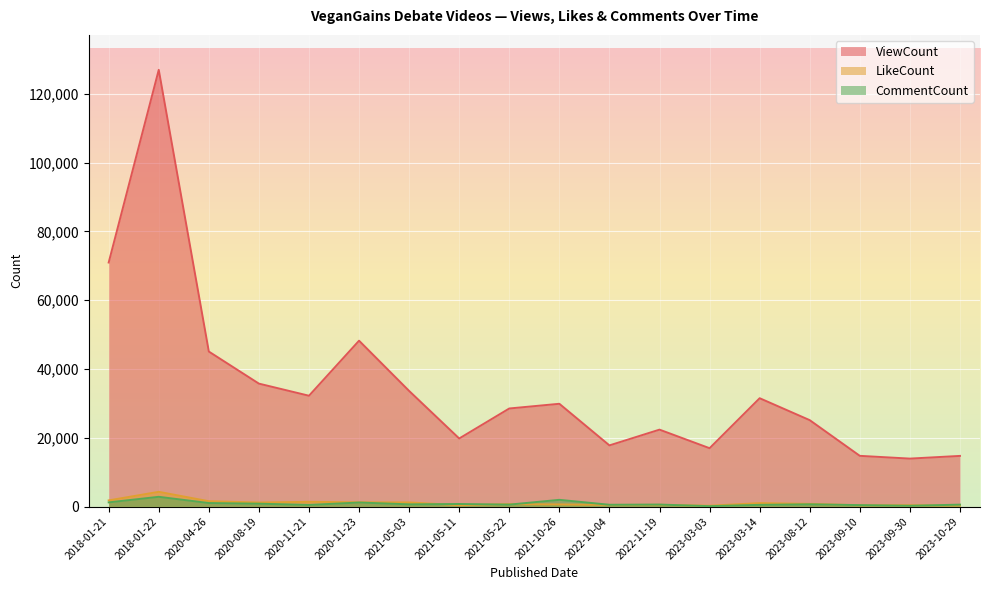

Reading left to right, what are all the values shown in this chart?

ViewCount: 2018-01-21=70952	2018-01-22=126982	2020-04-26=45070	2020-08-19=35743	2020-11-21=32220	2020-11-23=48227	2021-05-03=33618	2021-05-11=19792	2021-05-22=28515	2021-10-26=29882	2022-10-04=17783	2022-11-19=22364	2023-03-03=16966	2023-03-14=31502	2023-08-12=25121	2023-09-10=14744	2023-09-30=13943	2023-10-29=14727
LikeCount: 2018-01-21=1790	2018-01-22=4283	2020-04-26=1550	2020-08-19=1172	2020-11-21=1377	2020-11-23=1246	2021-05-03=1194	2021-05-11=406	2021-05-22=701	2021-10-26=621	2022-10-04=470	2022-11-19=498	2023-03-03=240	2023-03-14=1004	2023-08-12=780	2023-09-10=368	2023-09-30=384	2023-10-29=311
CommentCount: 2018-01-21=1214	2018-01-22=2833	2020-04-26=1022	2020-08-19=834	2020-11-21=472	2020-11-23=1172	2021-05-03=641	2021-05-11=747	2021-05-22=562	2021-10-26=1955	2022-10-04=520	2022-11-19=581	2023-03-03=113	2023-03-14=497	2023-08-12=653	2023-09-10=420	2023-09-30=223	2023-10-29=560